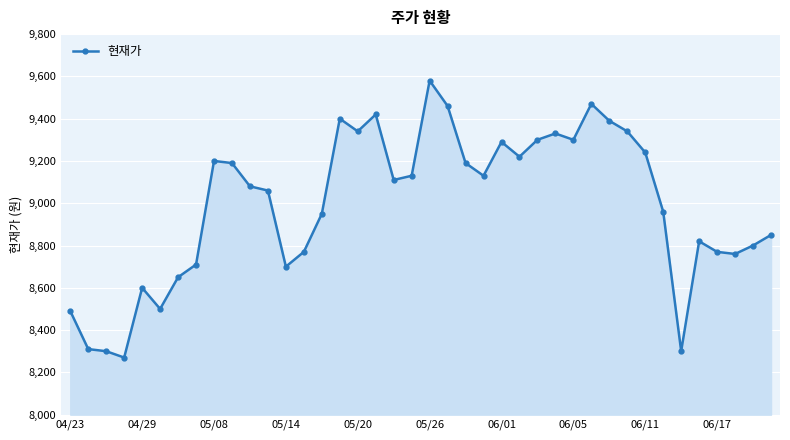

What is the greatest value displayed?

9580